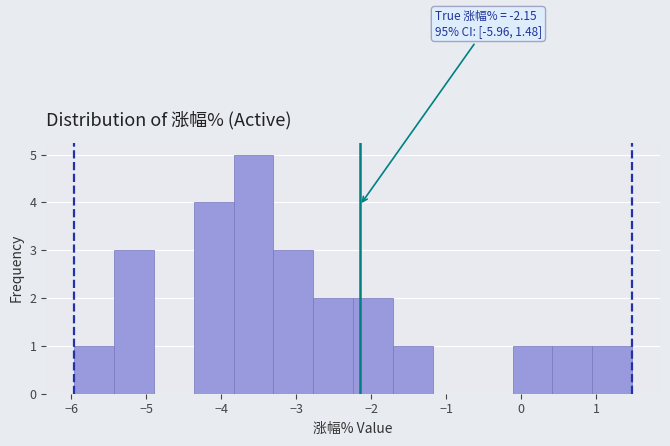

Which range on the x-axis has the tallest bar?

-3.8 to -3.3